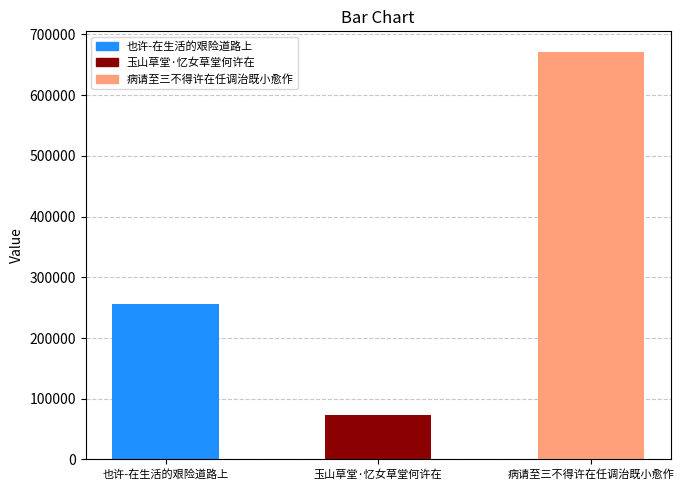

Count the number of data series in this chart.

1